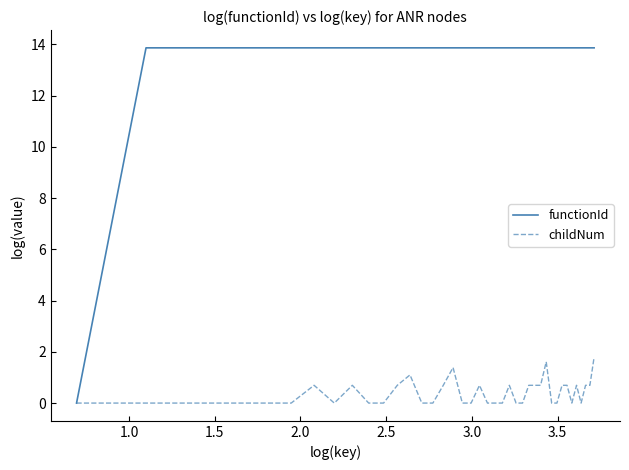

Which series has the largest total across all categories?

functionId